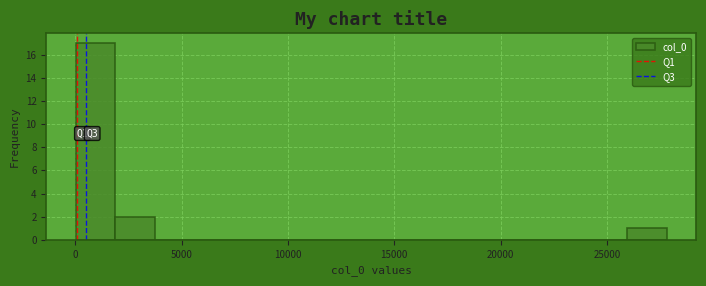

Read against the x-axis, roughly where is the centre of the tallest bar?

1000